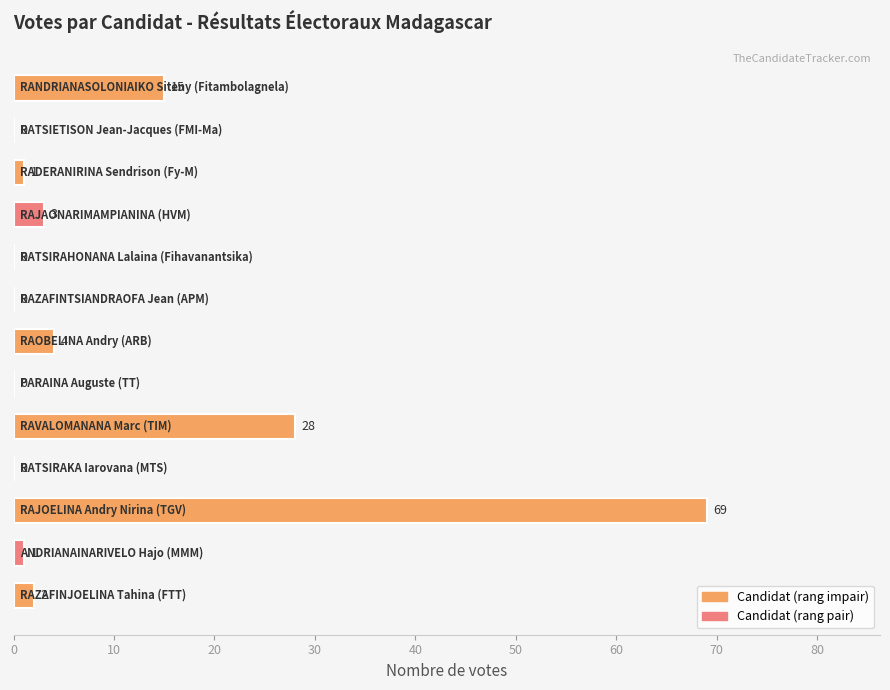

What is the sum of all values?

123